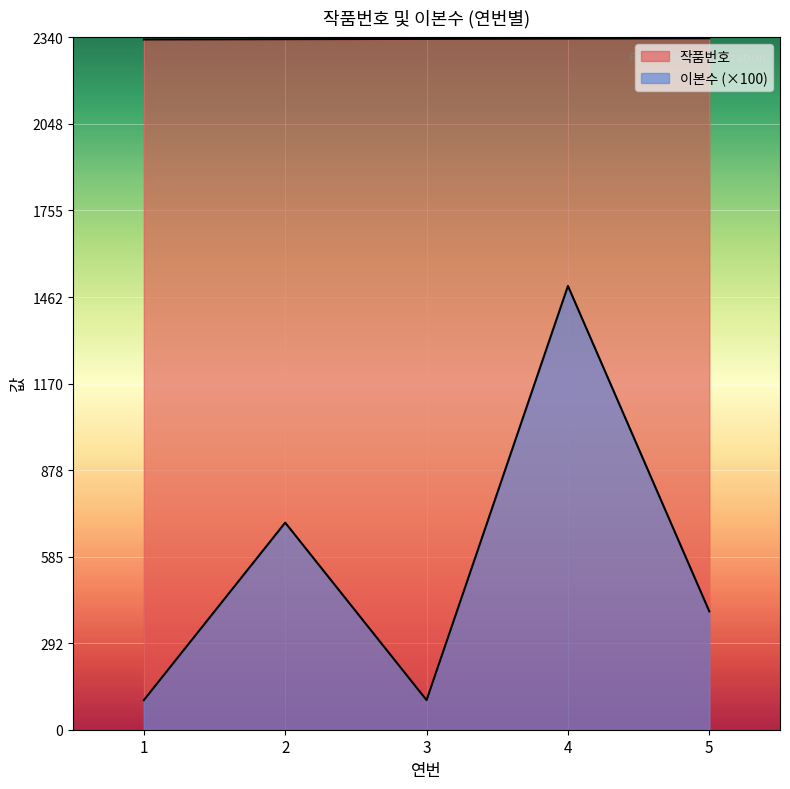

What is the difference between the second highest and minimum values in the 작품번호 series?

3